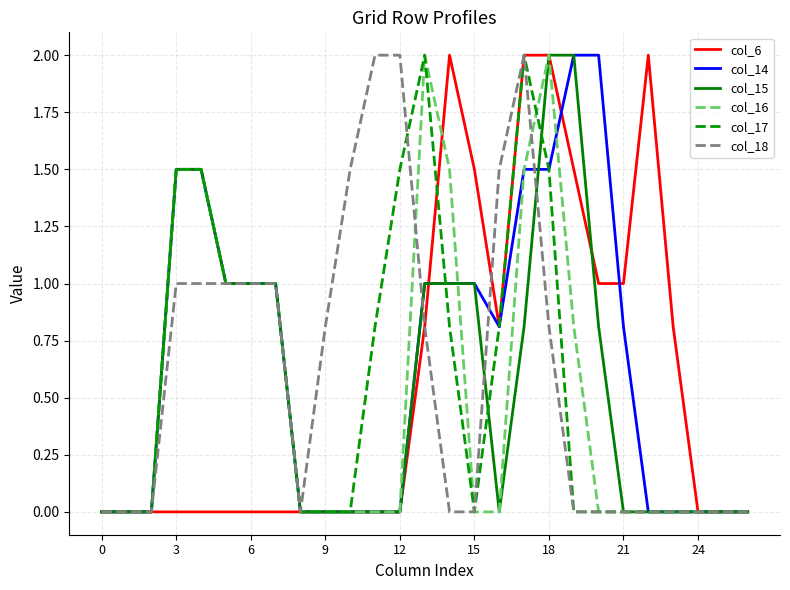

What is the maximum value shown in the chart?

2.0